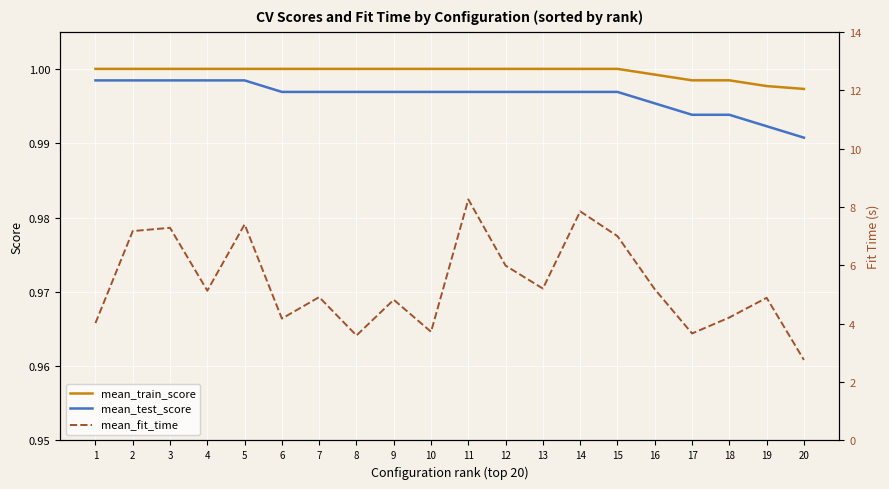

Which series has the largest range (max minus min)?

mean_fit_time